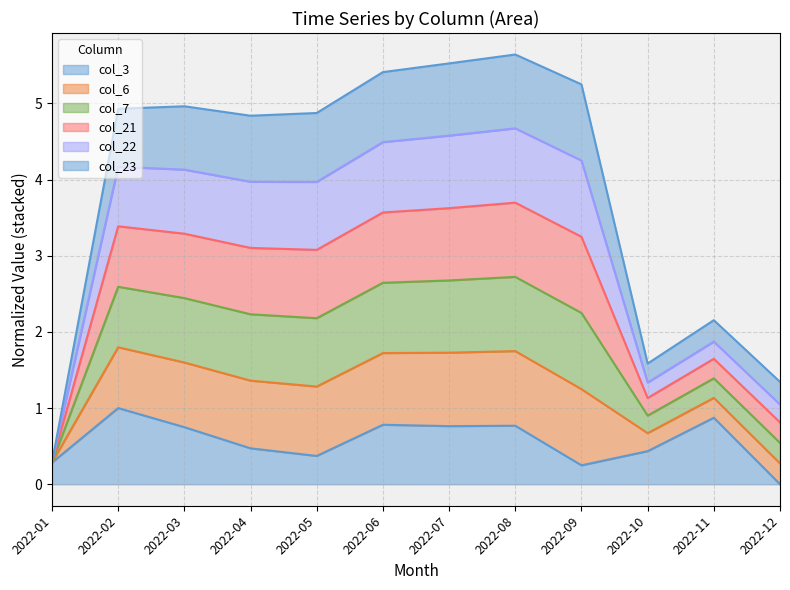

True or false: col_3 and col_7 intersect in this chart.

False